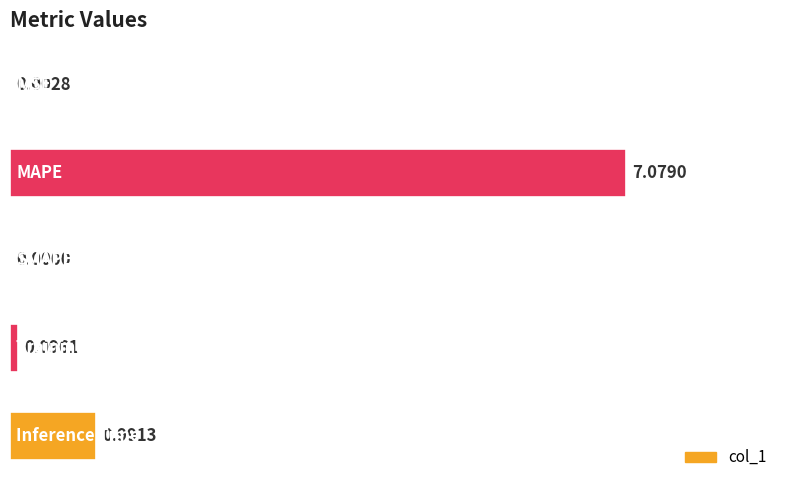

What is the sum of all values?

8.2